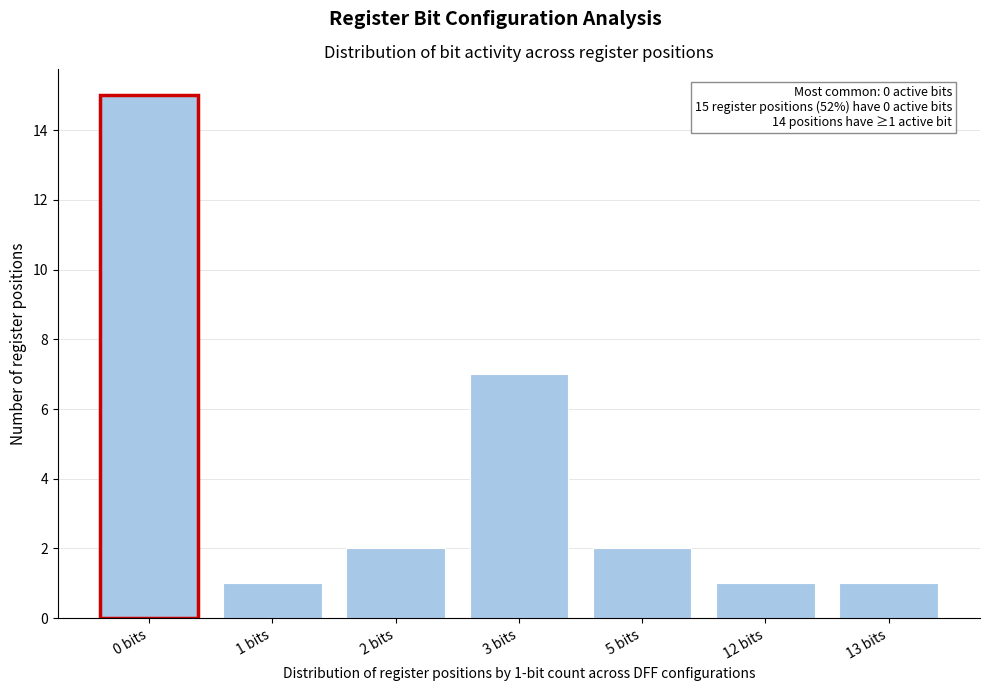

Reading right to left, extract all data points from this chart.

1	1	2	7	2	1	15